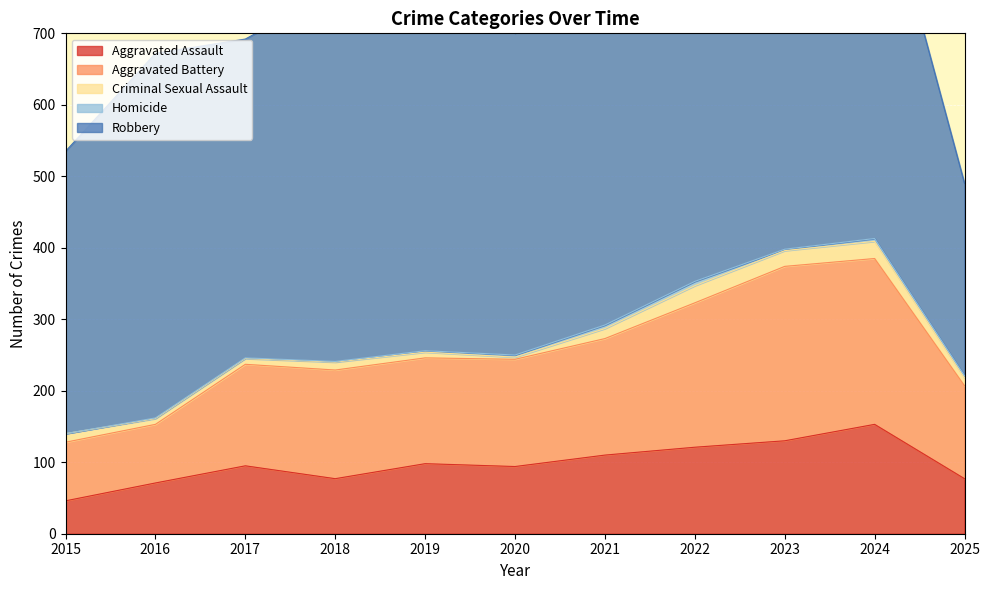

At which category does Criminal Sexual Assault reach its first local peak?

2018